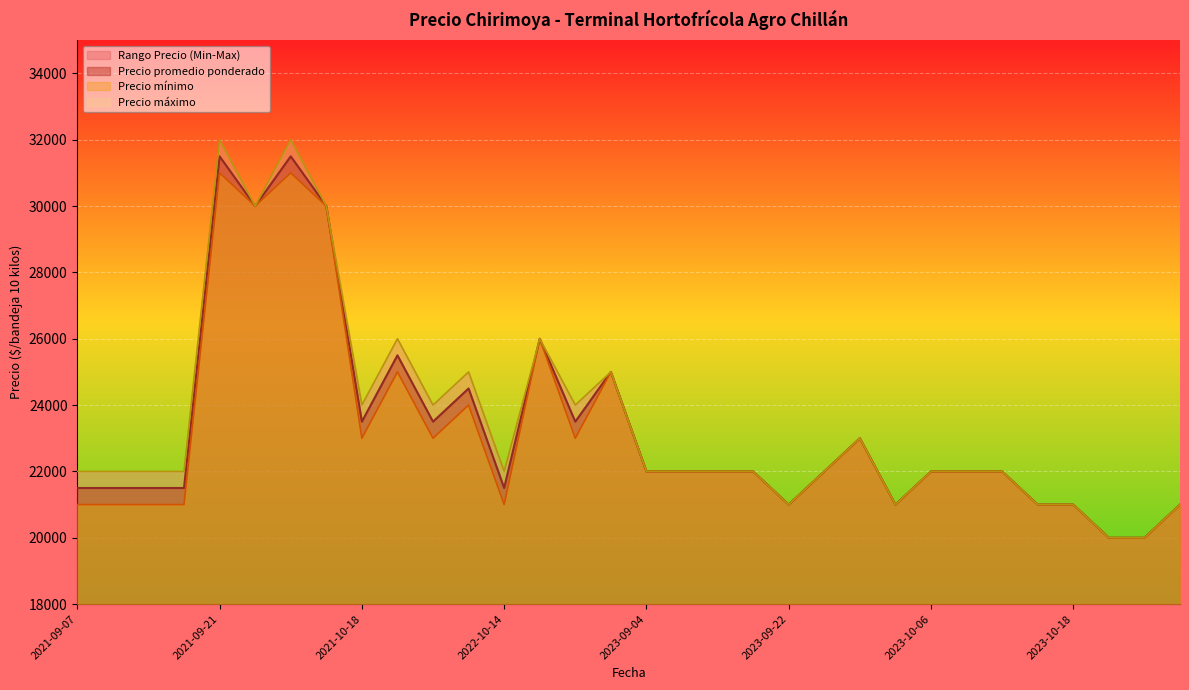

What is the difference between the second highest and minimum values in the Precio promedio ponderado series?

11500